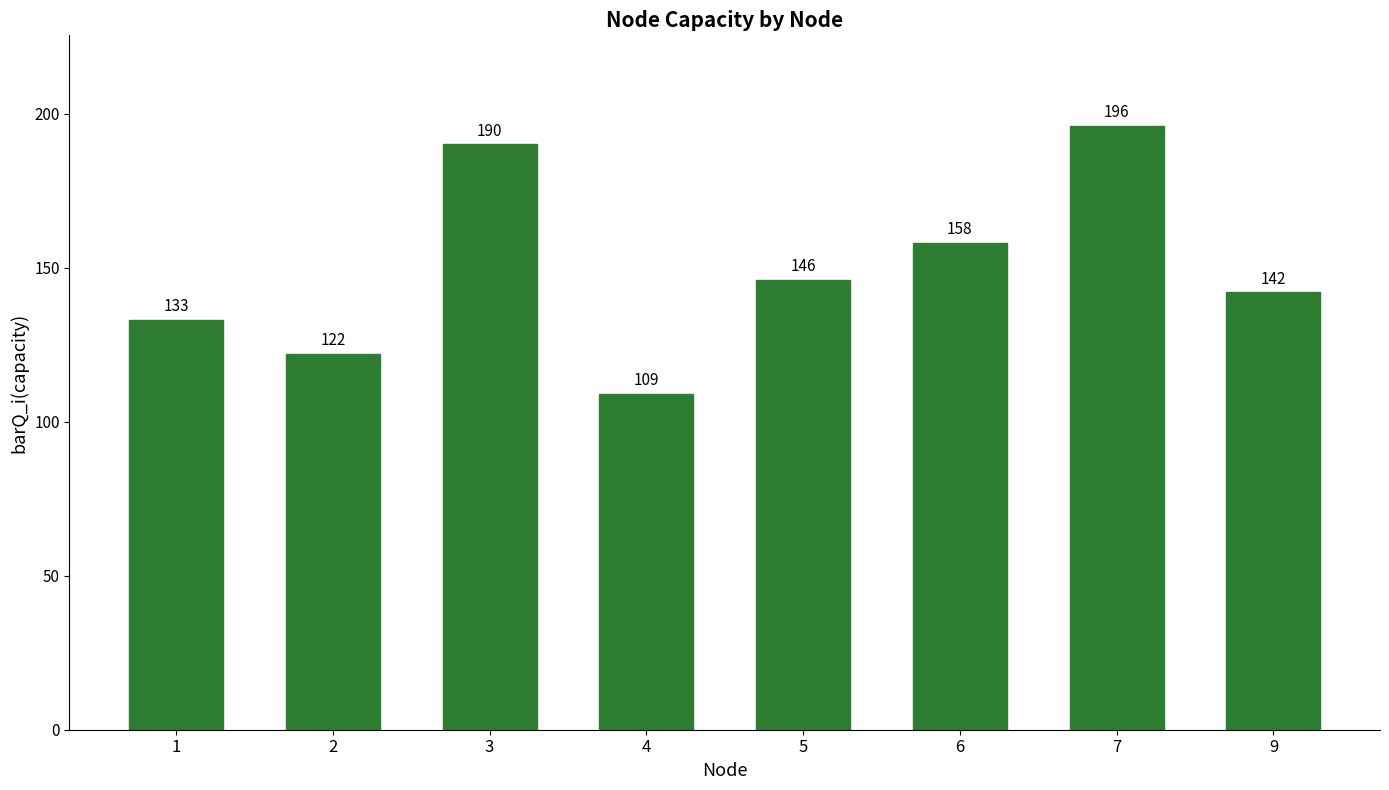

At which category does the chart reach its peak across all series?

7